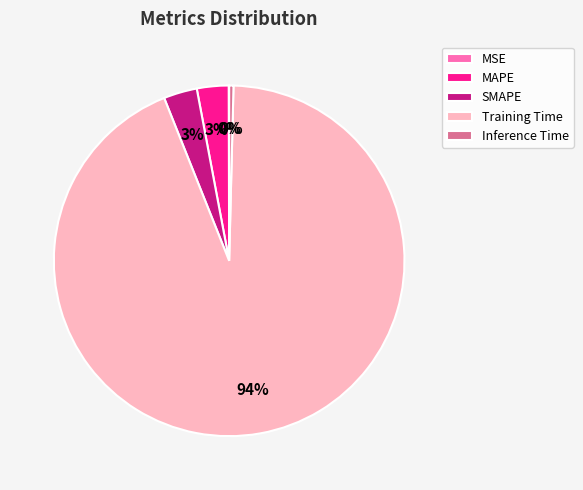

Does Training Time account for over 50% of the chart?

Yes